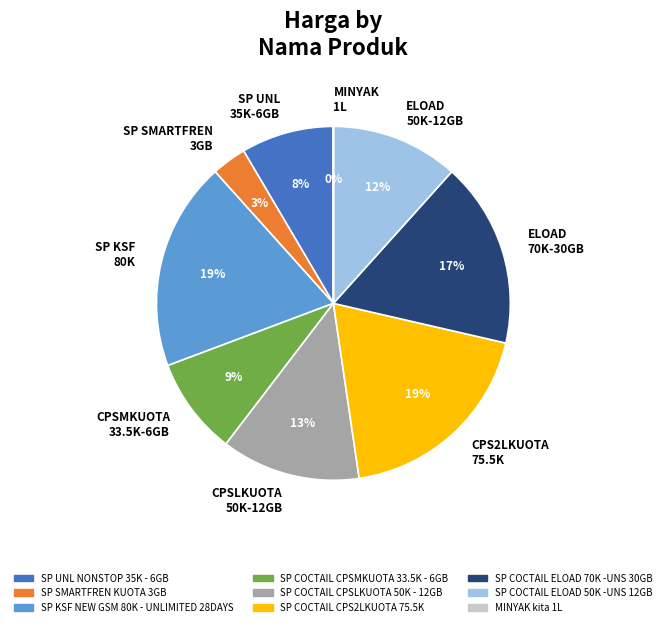

Do CPS2LKUOTA 75.5K and SP SMARTFREN 3GB together represent more than half of the pie?

No